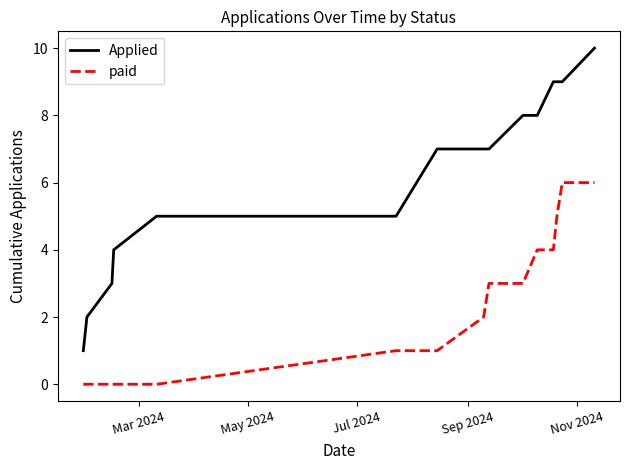

What is the difference between the maximum and minimum values in the paid series?

6